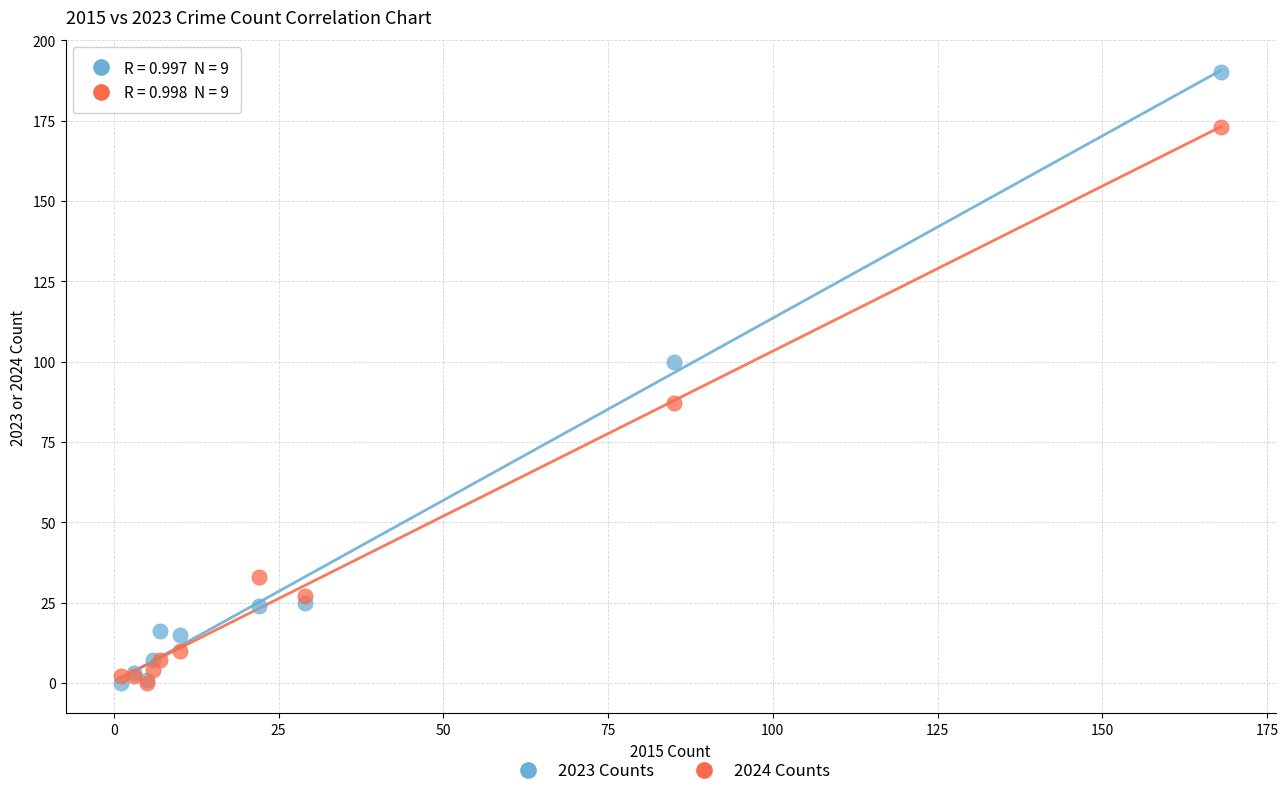

Which series has the widest spread of Y values?

2023 Counts